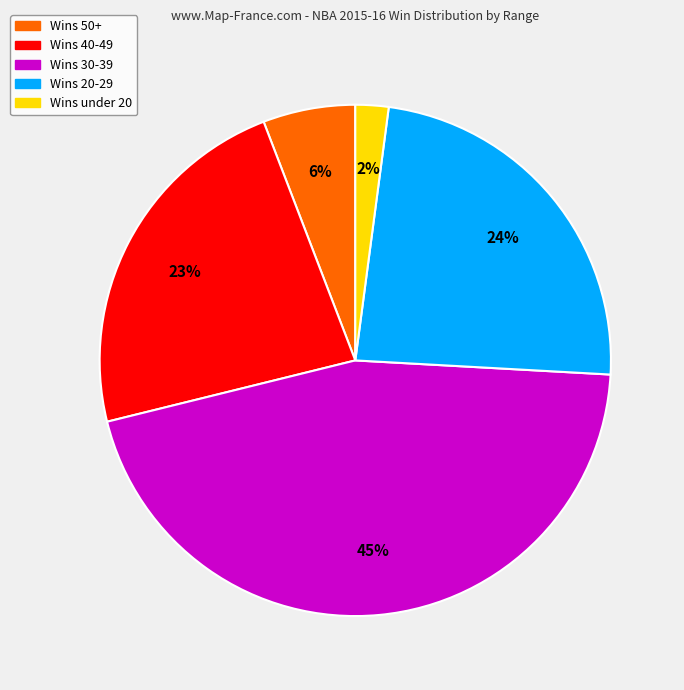

Rank the categories by value from highest to lowest.

Wins 30-39, Wins 20-29, Wins 40-49, Wins 50+, Wins under 20